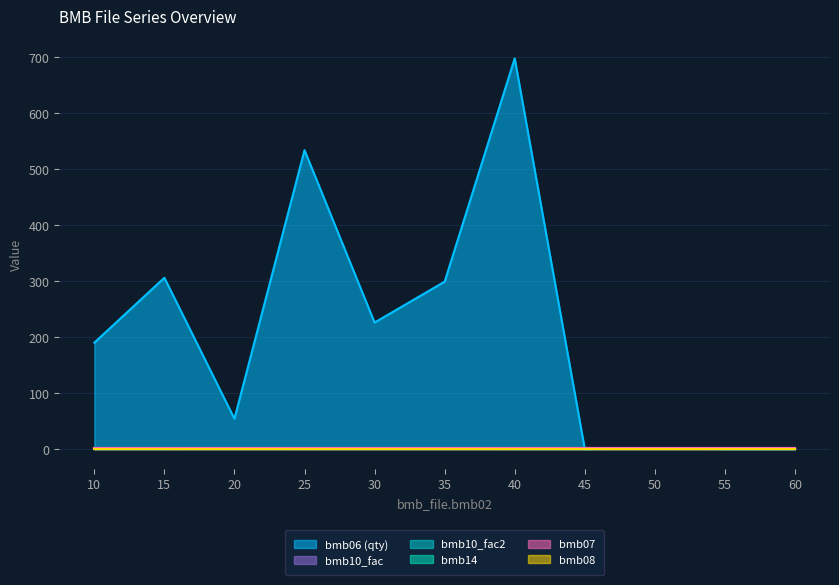

Rank the series by their maximum value, from highest to lowest.

bmb06, bmb14, bmb07, bmb10_fac, bmb10_fac2, bmb08